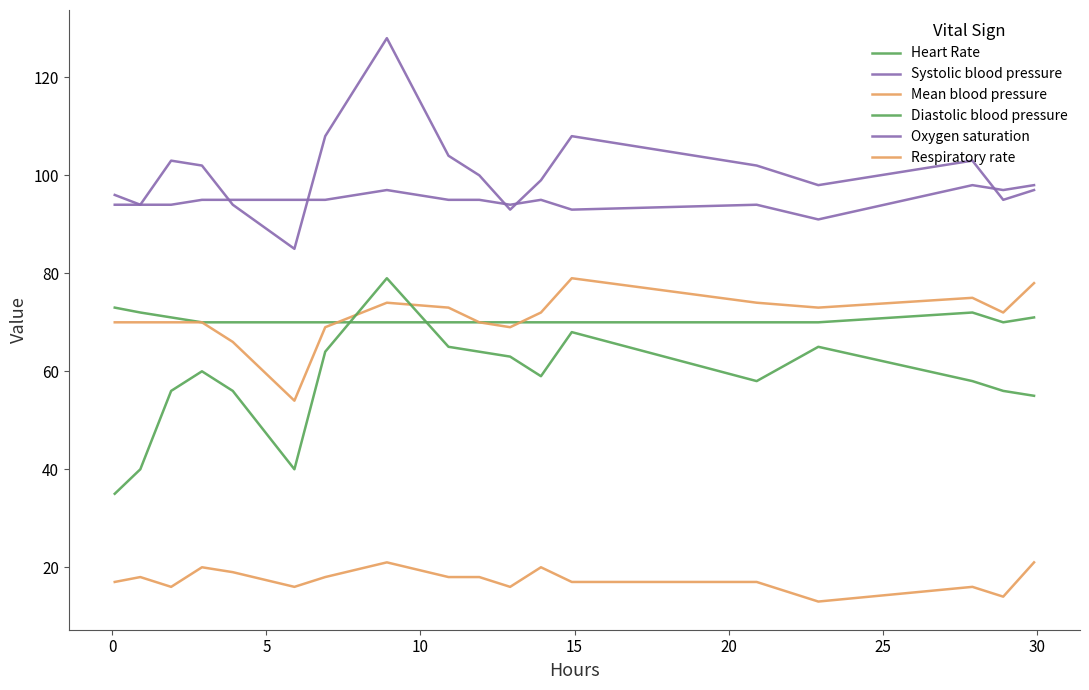

Does the chart display data point markers on the line(s)?

No